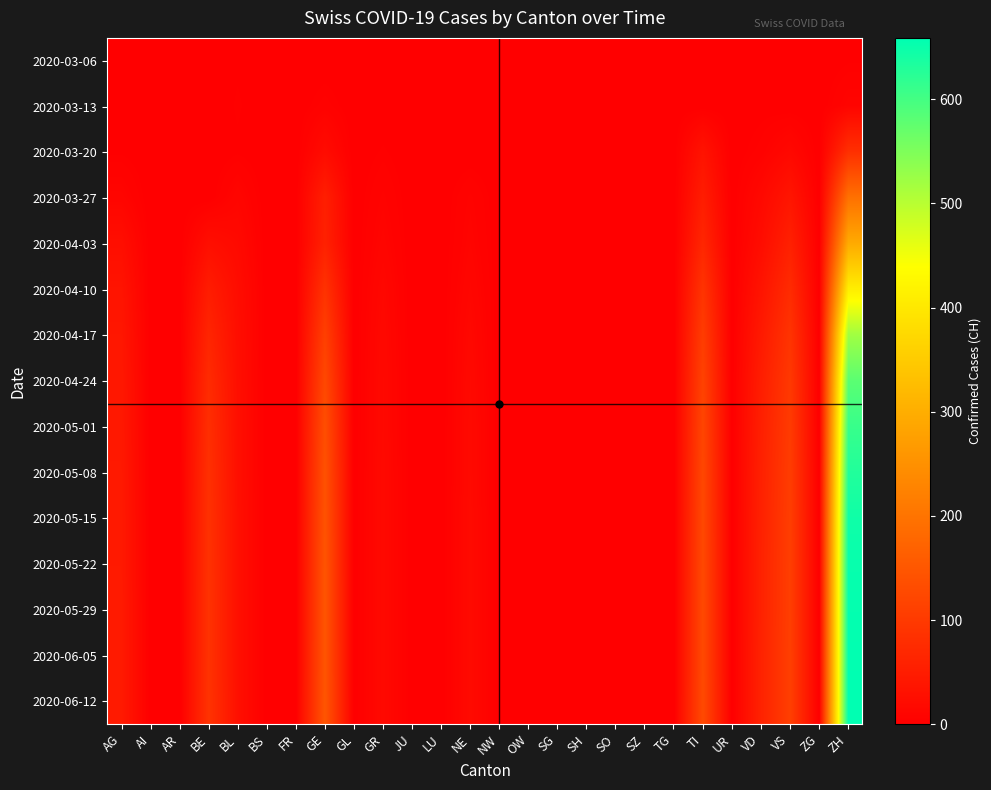

List the series in order of their peak value, lowest first.

2020-03-06, 2020-03-13, 2020-03-20, 2020-03-27, 2020-04-03, 2020-04-10, 2020-04-17, 2020-04-24, 2020-05-01, 2020-05-08, 2020-05-15, 2020-05-22, 2020-05-29, 2020-06-05, 2020-06-12